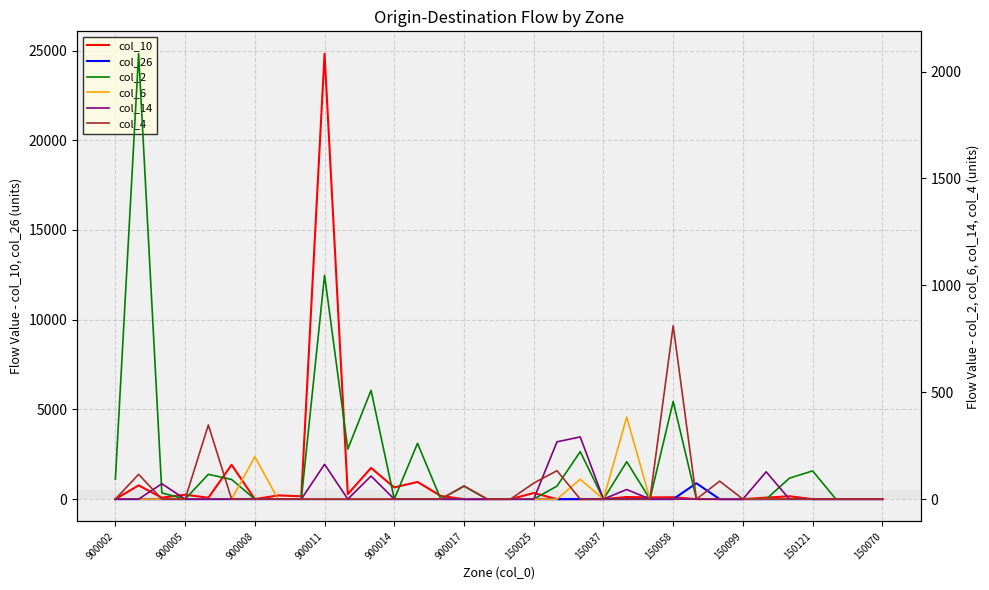

True or false: col_26 has a value of 0 at 150121.

True